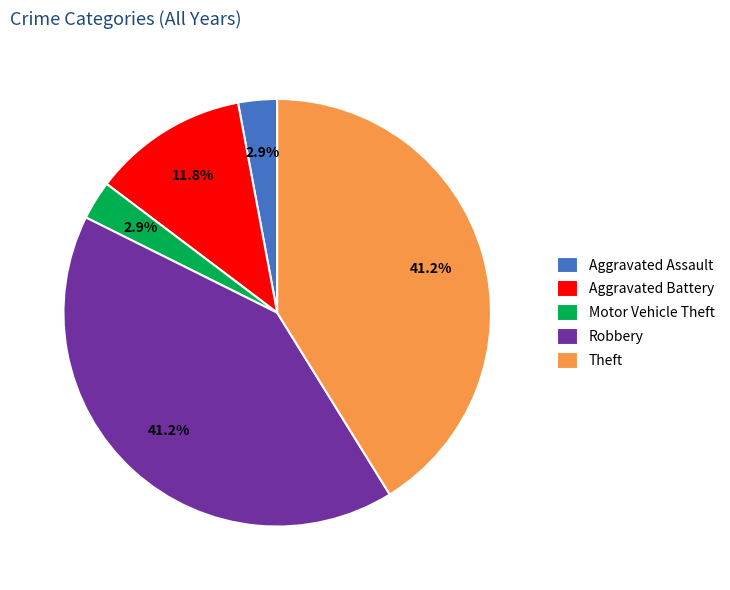

What percentage is NOT represented by Theft?

58.8%